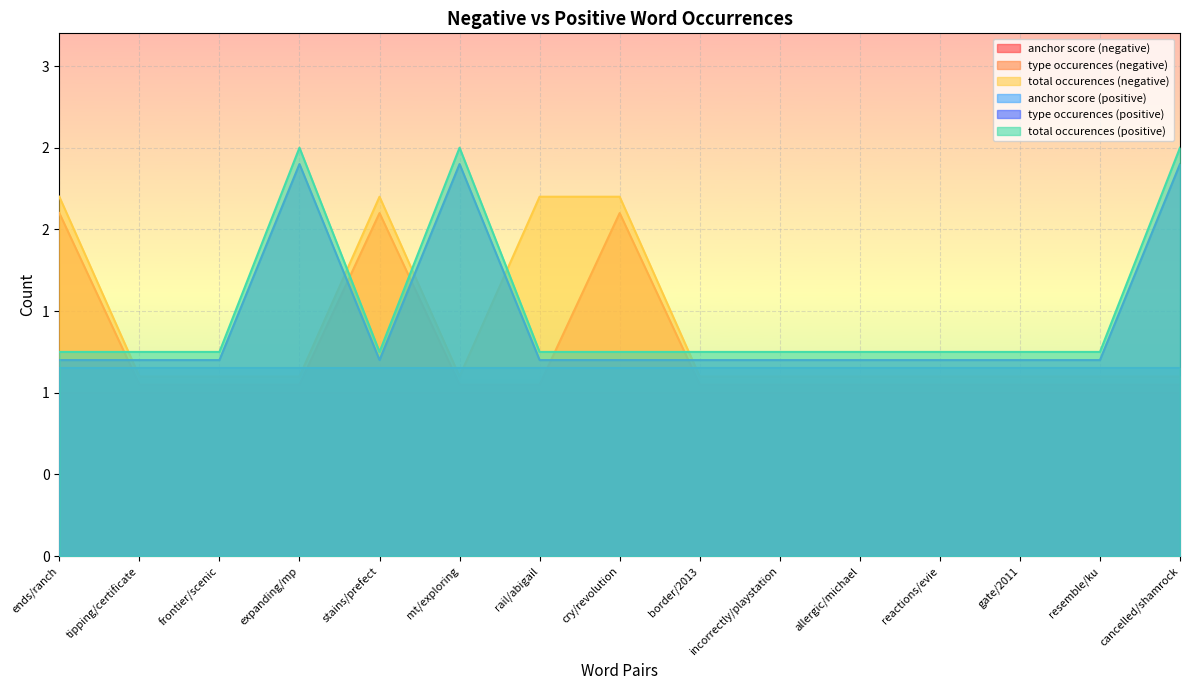

True or false: type occurences (positive) and total occurences (positive) cross at least once.

False